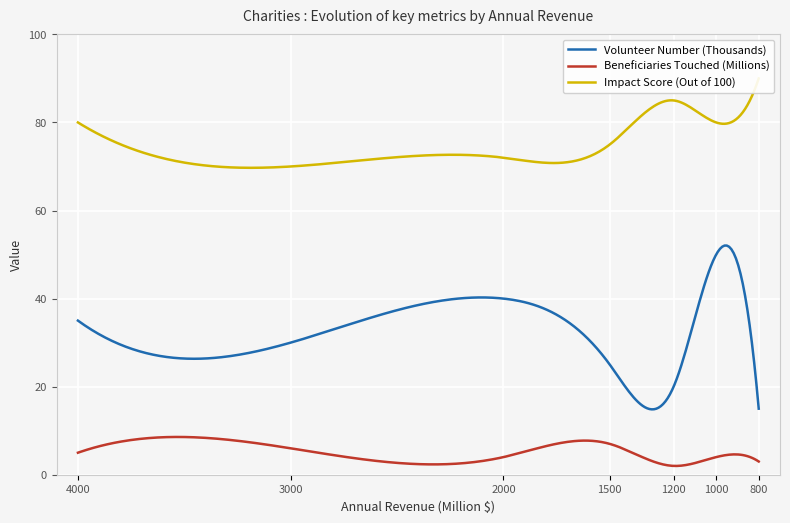

What is the highest value of the Impact Score (Out of 100) series?

90